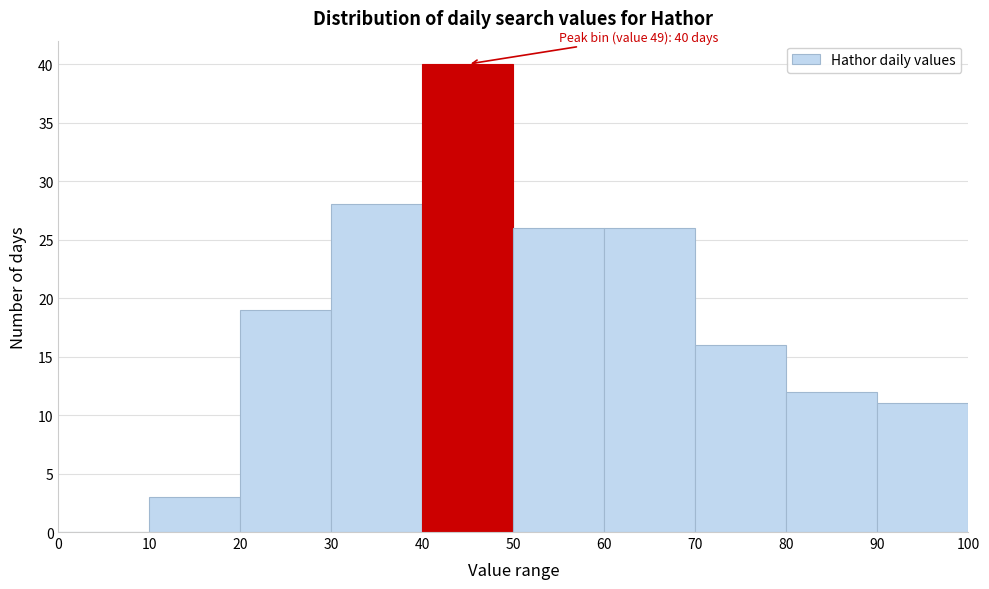

Which range on the x-axis has the tallest bar?

40 to 50